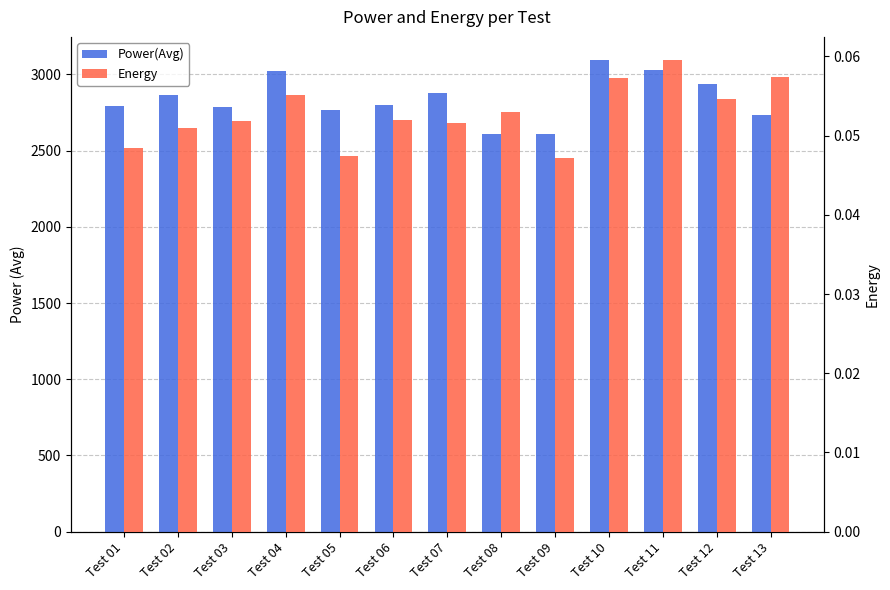

Does the chart contain stacked bars?

No